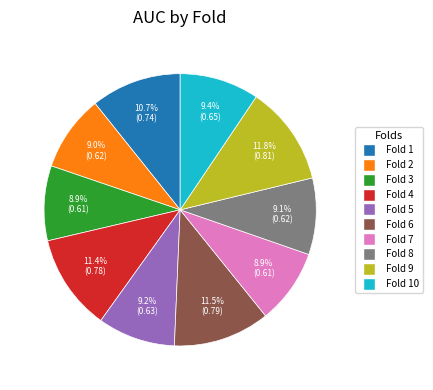

Do Fold 6 and Fold 2 together represent more than half of the pie?

No